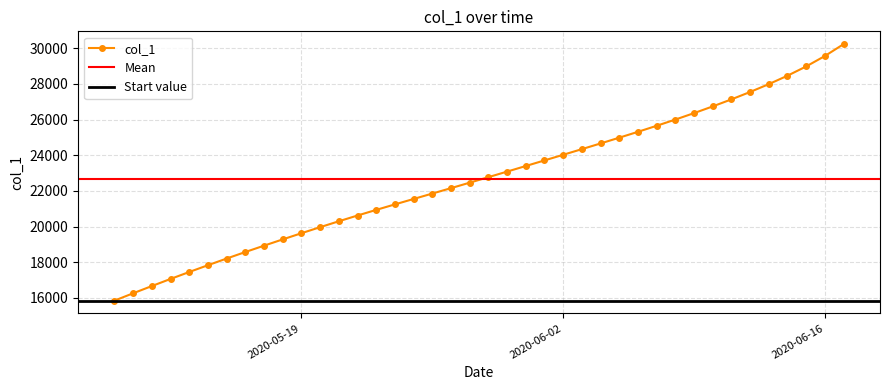

What is the difference between the maximum and minimum values?

14389.6